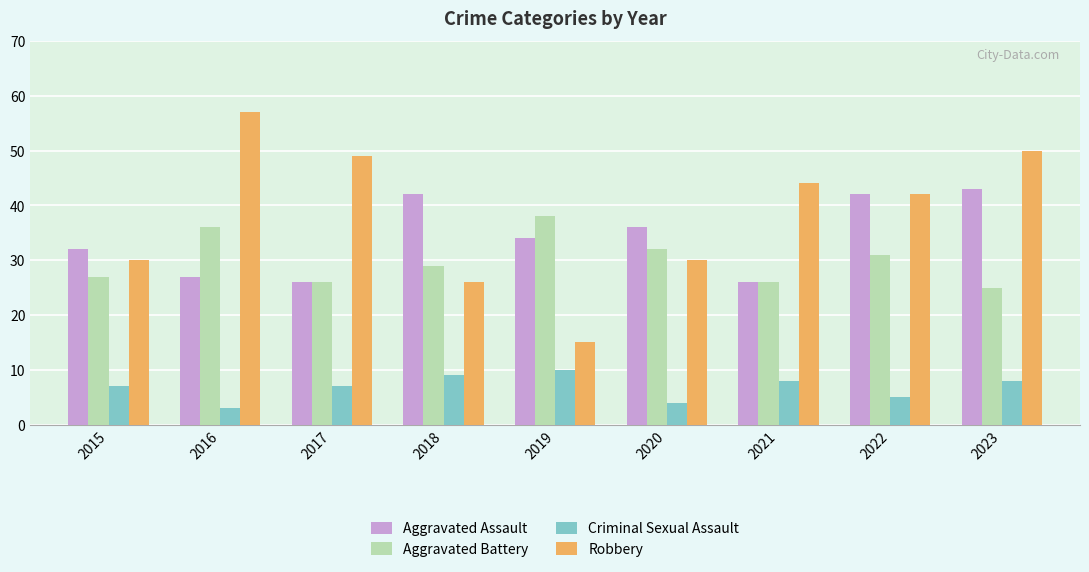

At 2019, list the series in order from largest to smallest.

Aggravated Battery, Aggravated Assault, Robbery, Criminal Sexual Assault